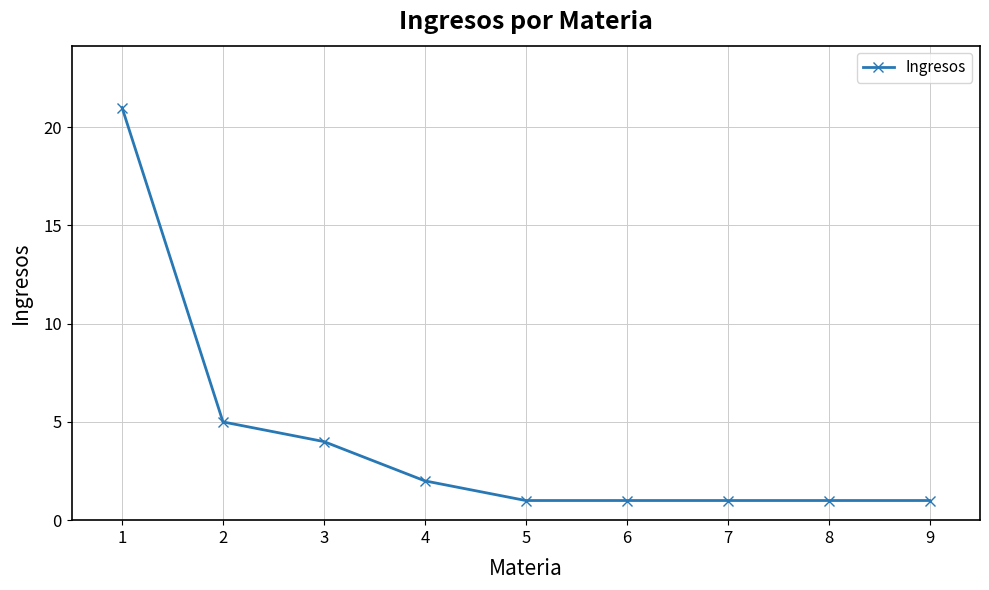

What is the value of the 7th point from the left?

1